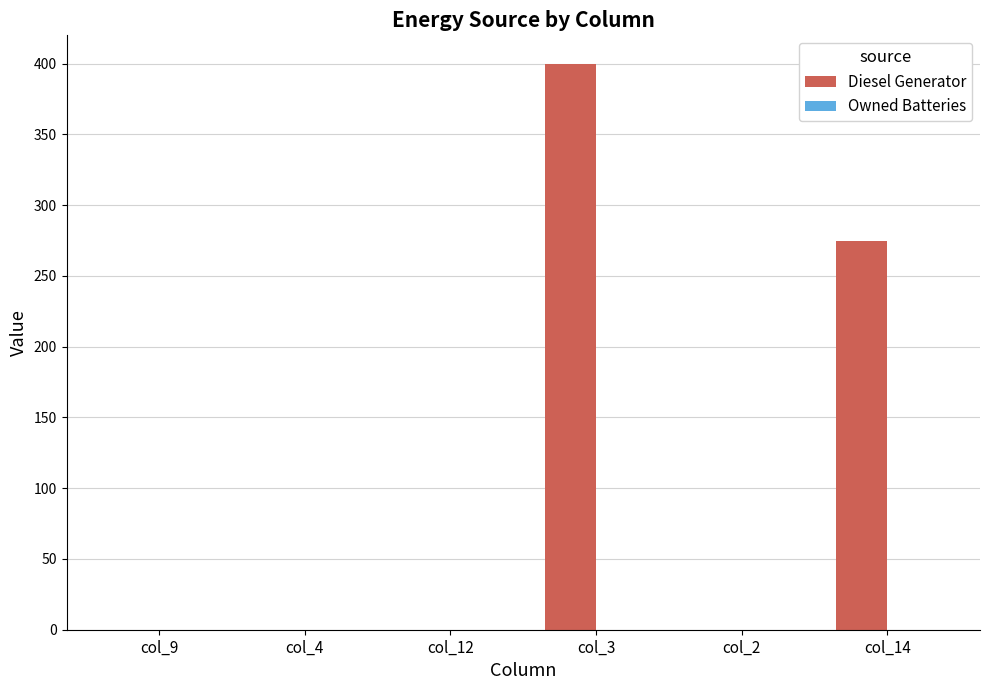

Which has a higher value, col_3 or col_2?

col_3